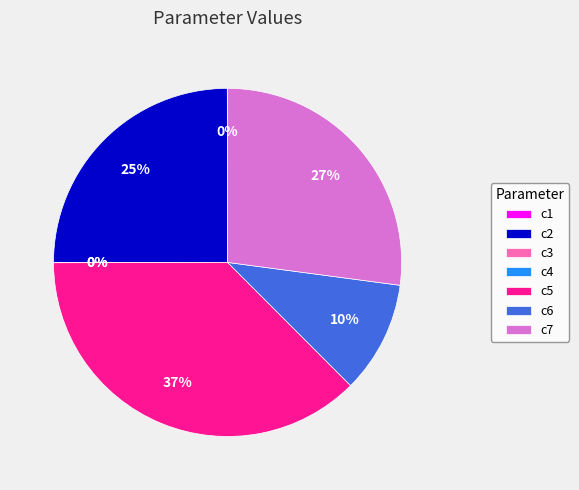

Is there a majority slice in this chart?

No